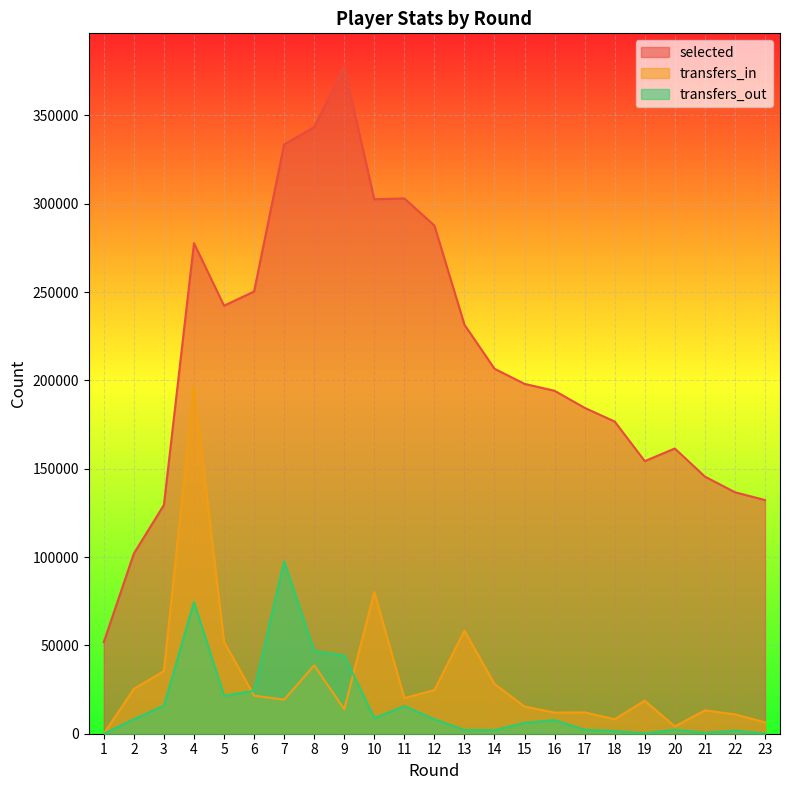

What is the difference between the maximum and minimum values in the selected series?

325692